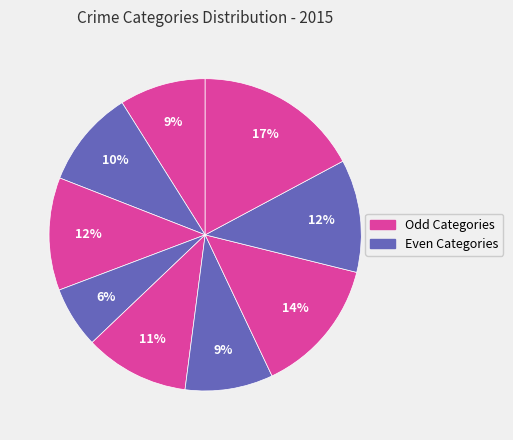

How many segments does this pie chart have?

9